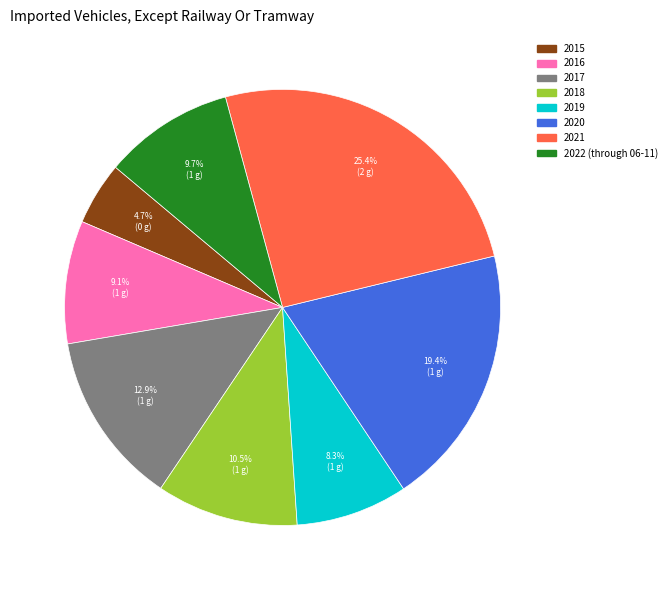

What percentage is NOT represented by 2020?

80.6%